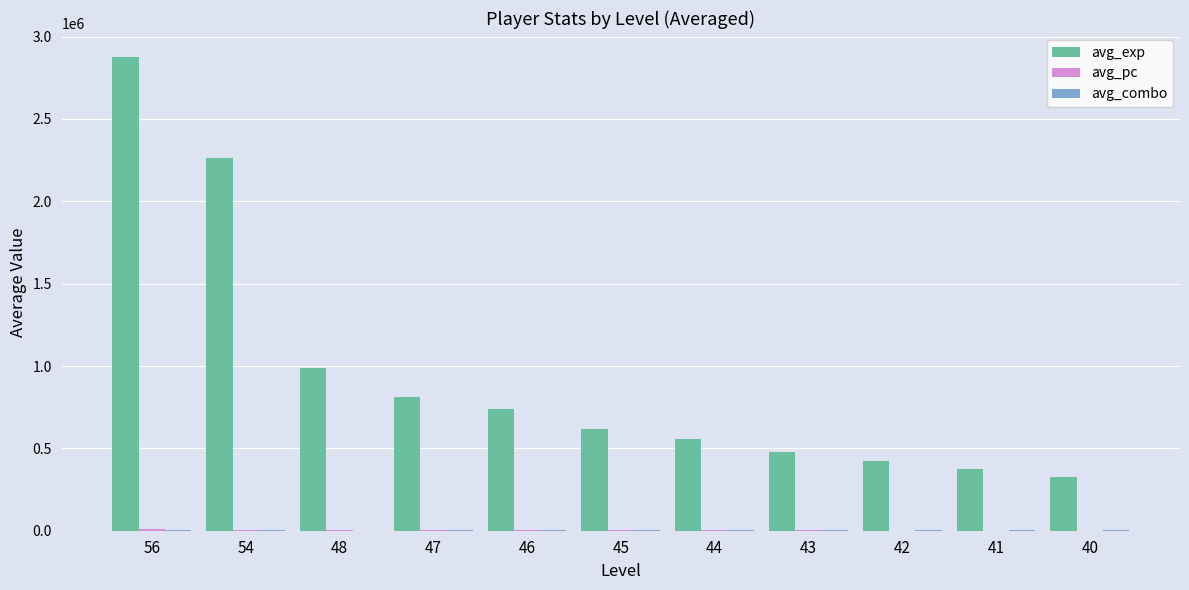

The value of avg_exp at 41 is 153975. True or false?

False